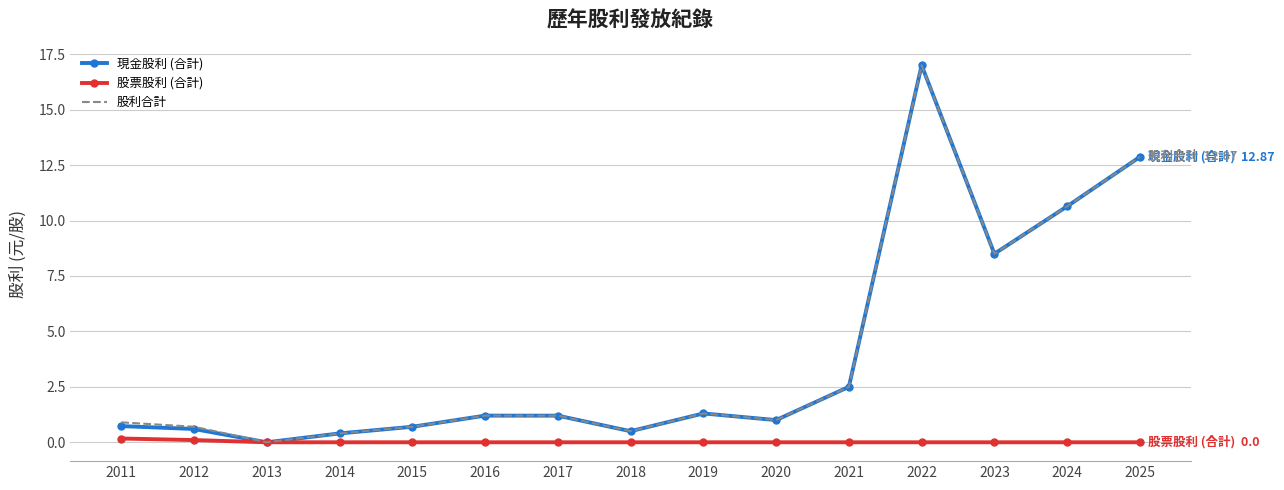

At which label is 股利合計 closest to 8?

2023